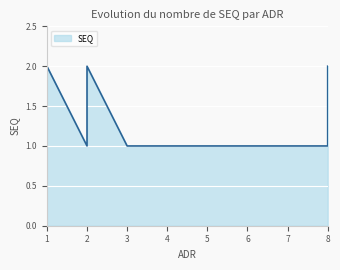

Reading left to right, what are all the values shown in this chart?

1	2	1	2	1	1	1	1	1	1	2